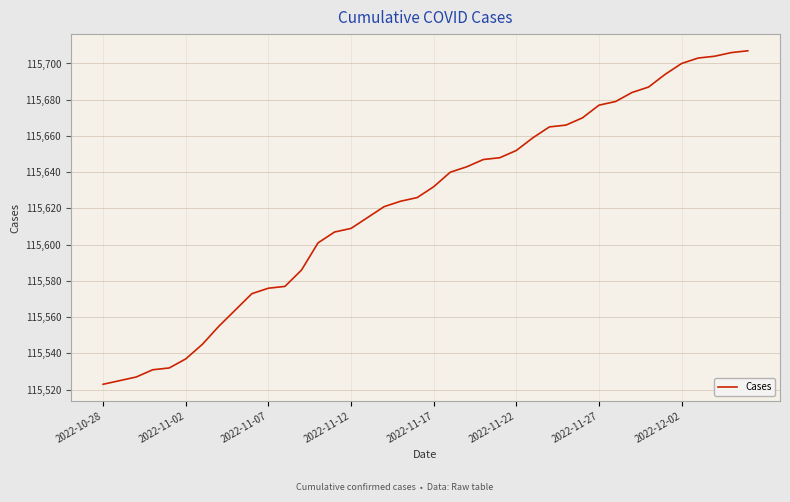

What is the smallest value displayed?

115523